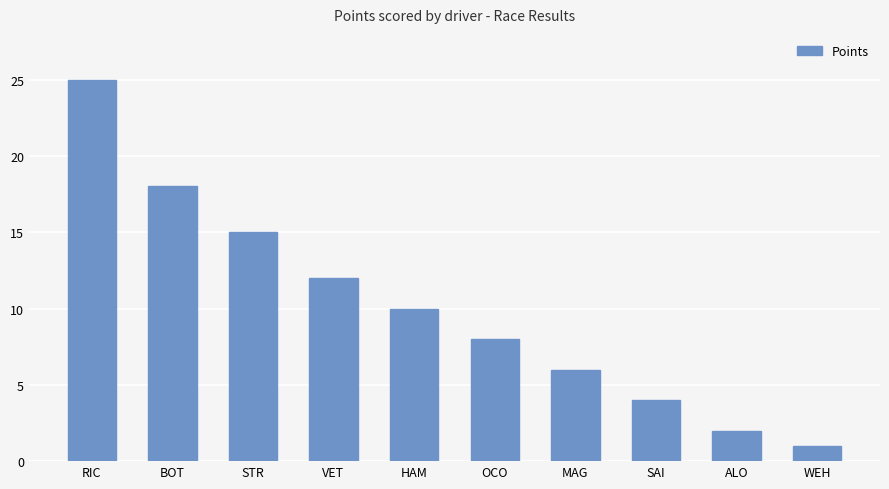

Reading right to left, what are all the values shown in this chart?

WEH=1	ALO=2	SAI=4	MAG=6	OCO=8	HAM=10	VET=12	STR=15	BOT=18	RIC=25